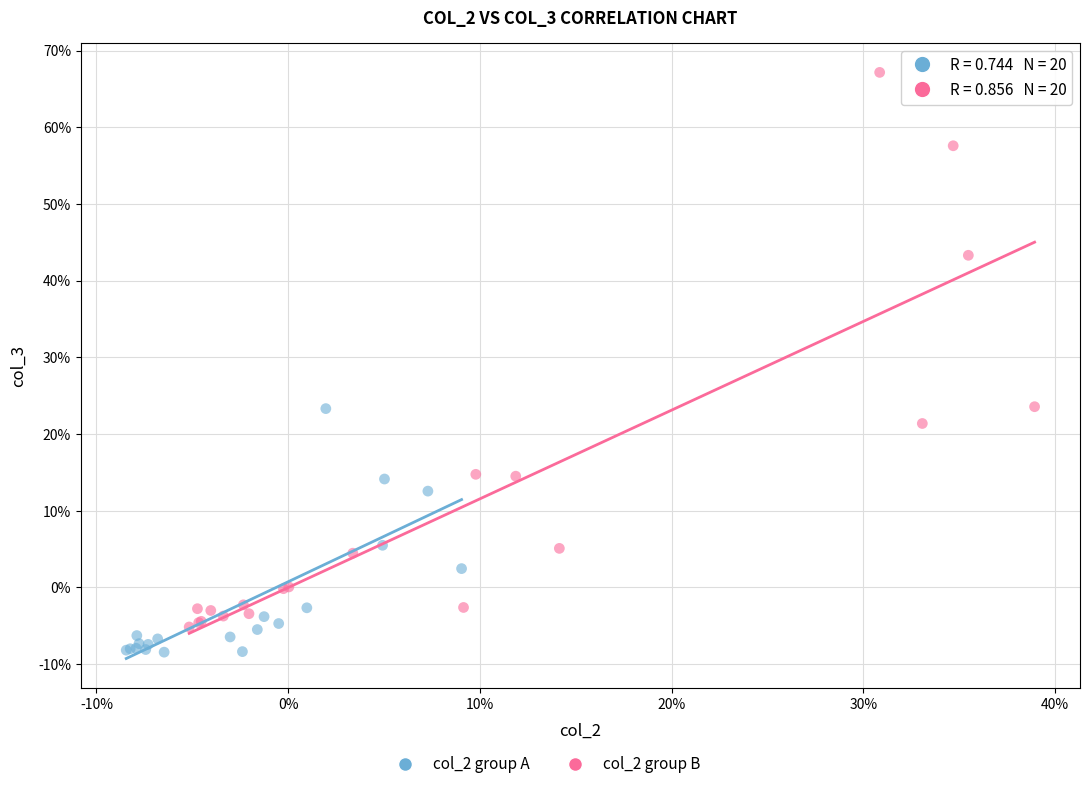

Which series reaches the minimum Y coordinate?

col_2 group A